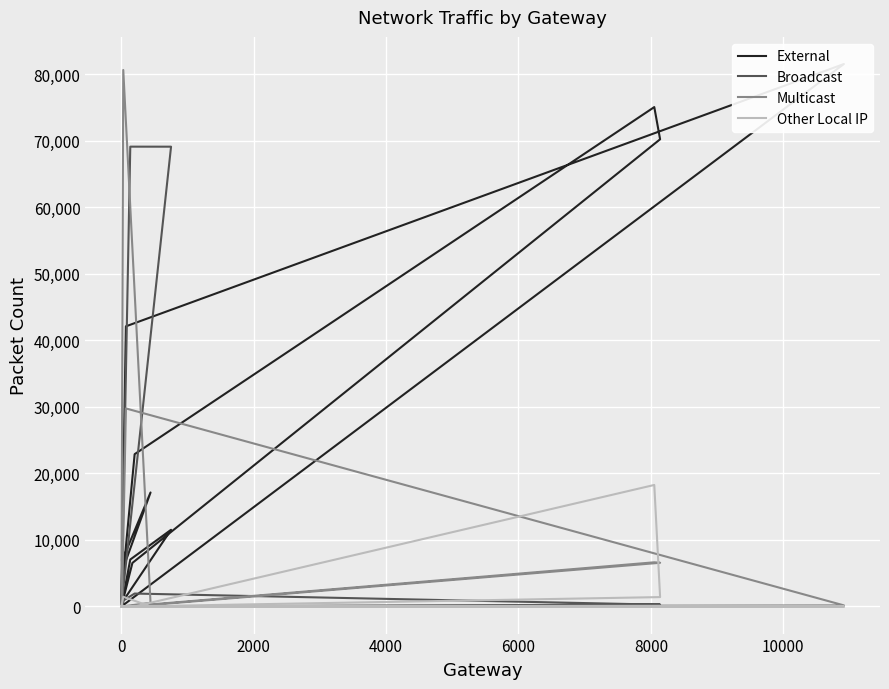

At 0, list the series in order from smallest to largest.

Other Local IP, Broadcast, Multicast, External